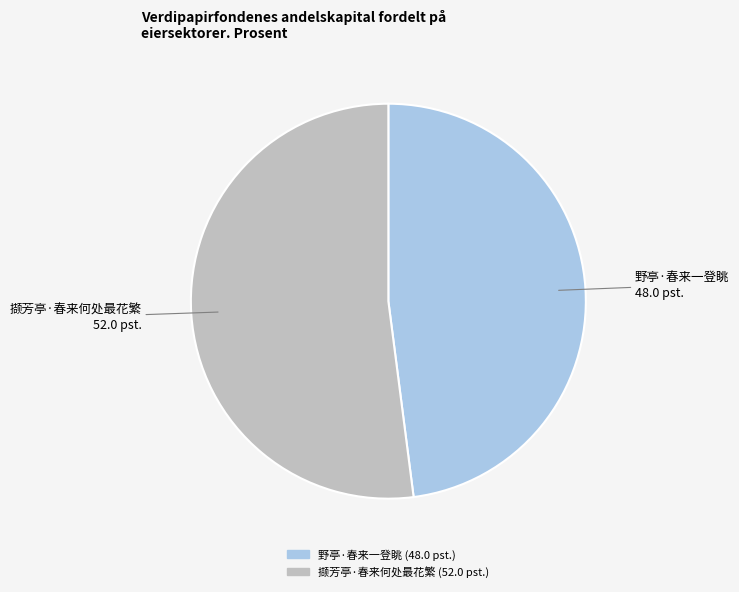

Rank the categories by value from lowest to highest.

野亭·春来一登眺, 撷芳亭·春来何处最花繁